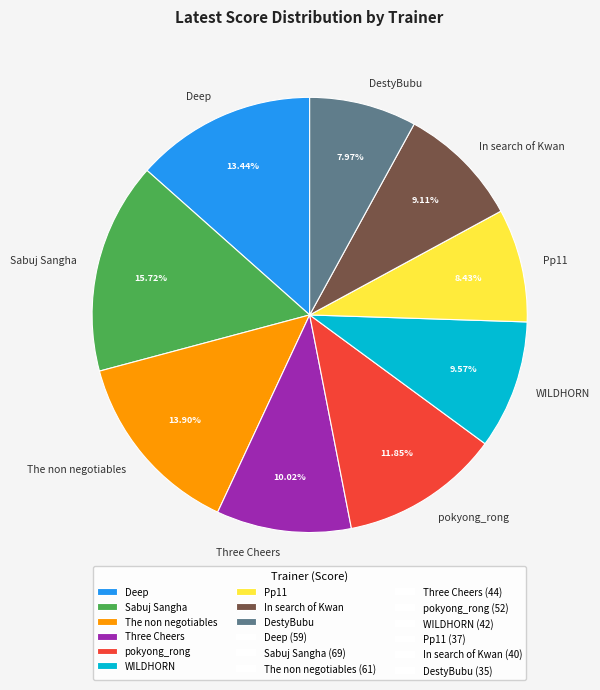

What percentage is the WILDHORN slice, to the nearest percent?

10%